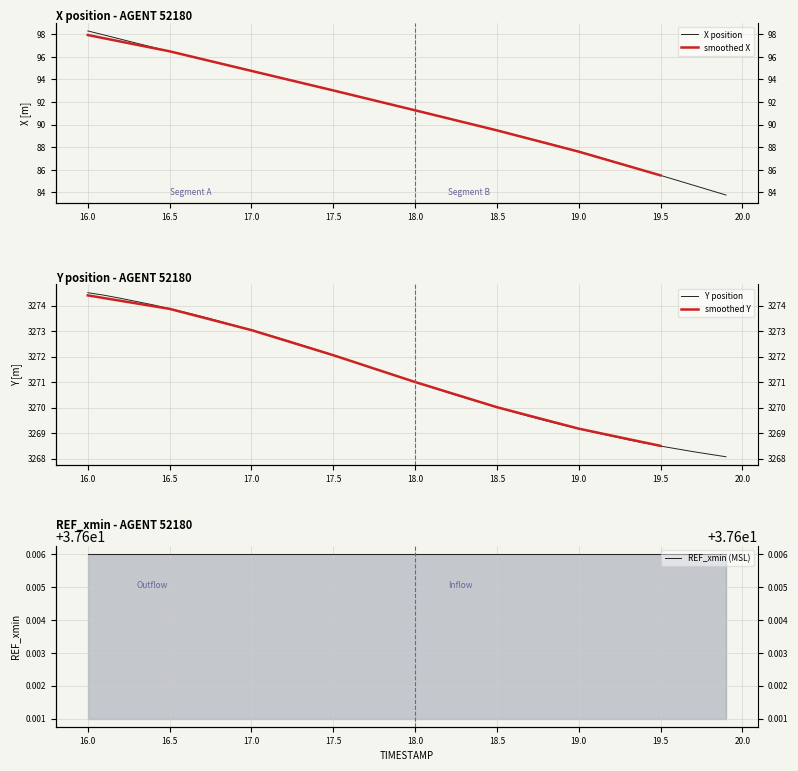

True or false: Y and X cross at least once.

False